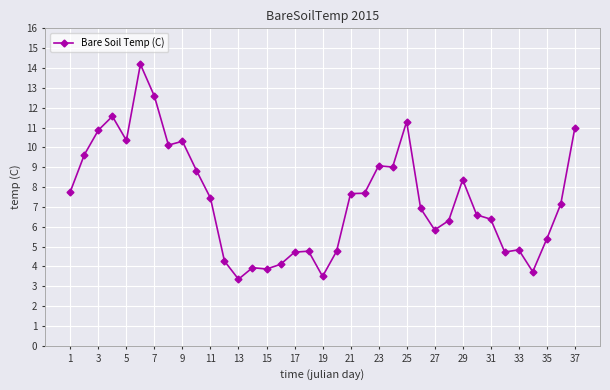

What is the average value?

7.4